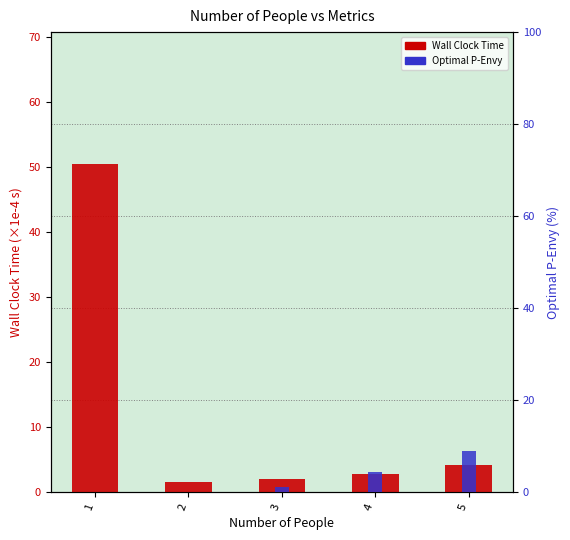

How many positive values does the Optimal P-Envy (%) series have?

3